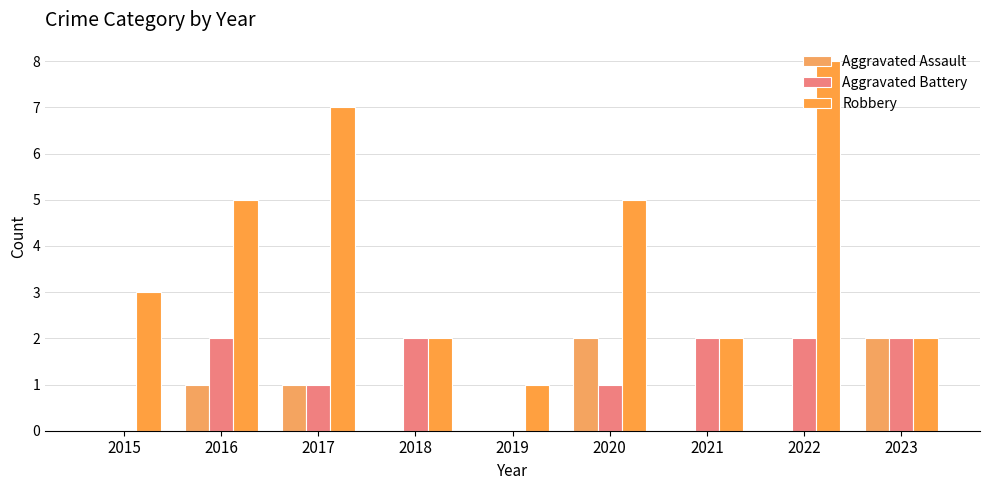

Count the Aggravated Assault values in the range 0 to 1.

7